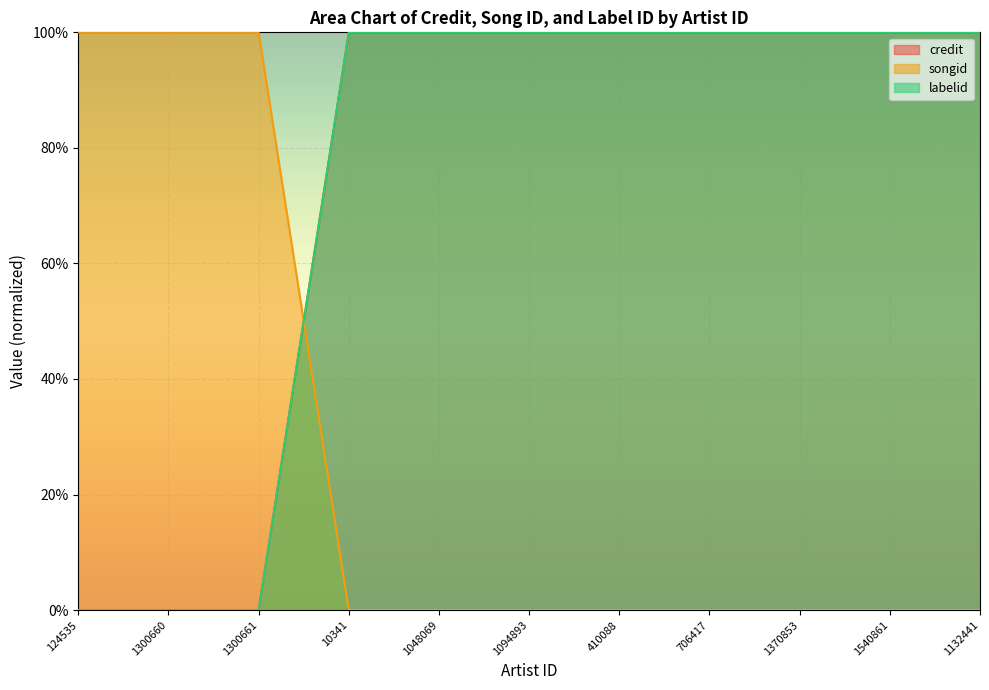

True or false: labelid has more than 1 interior local peaks.

False